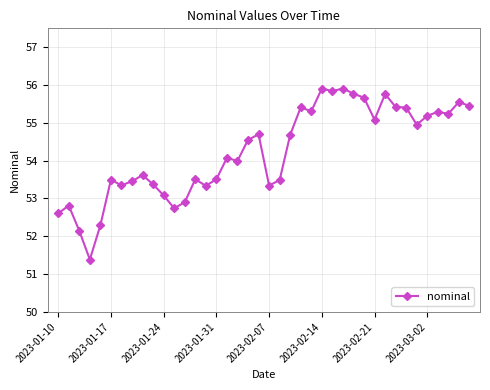

What is the average value?

54.2